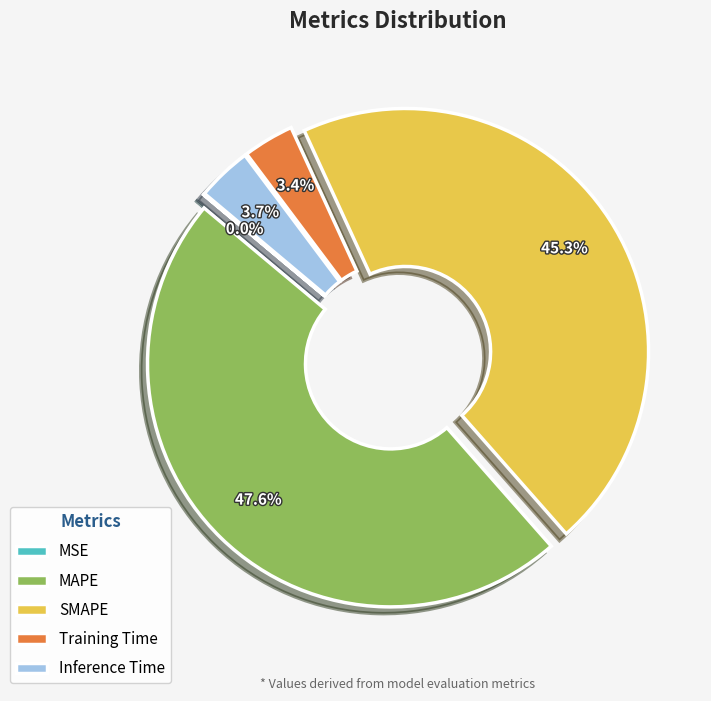

What percentage is the MAPE slice, to the nearest percent?

48%